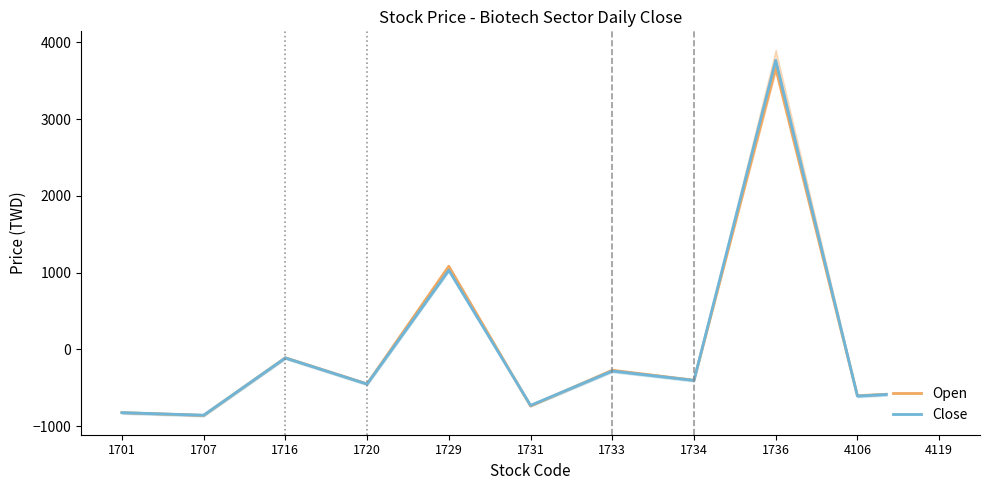

True or false: Open has more than 1 points higher than both neighbors.

True